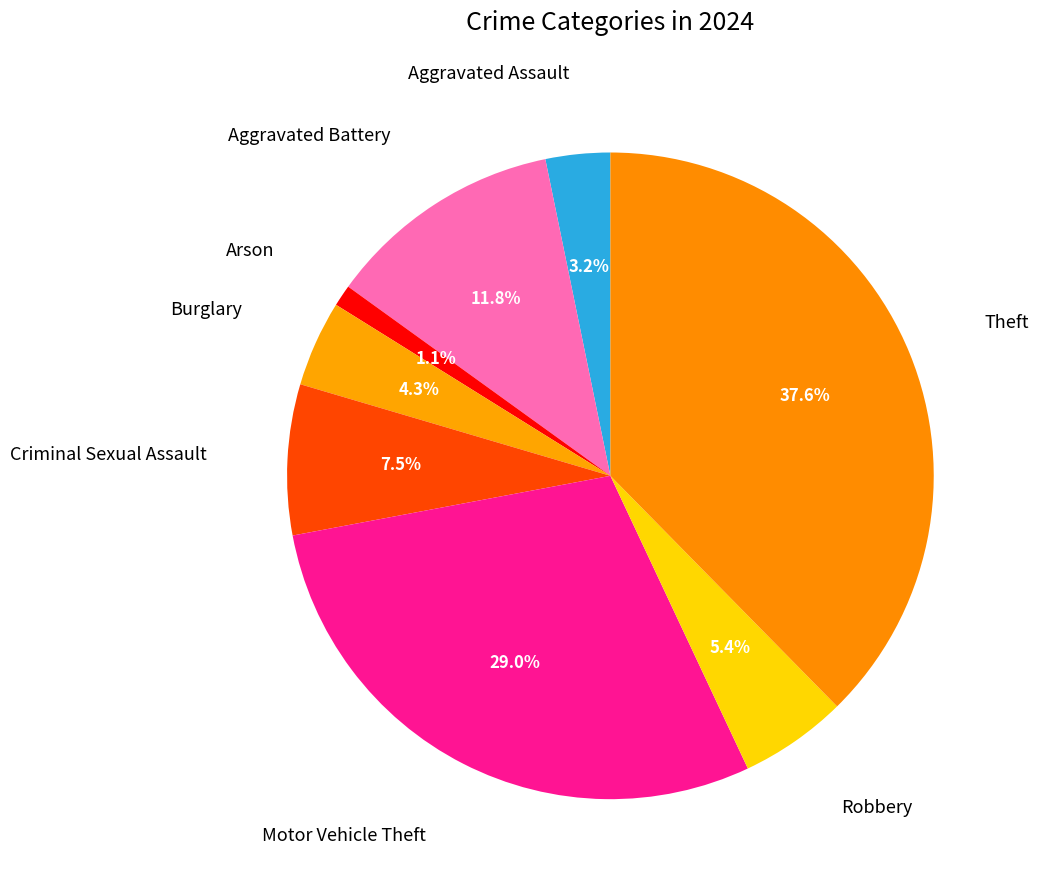

Count the number of slices in the pie.

8